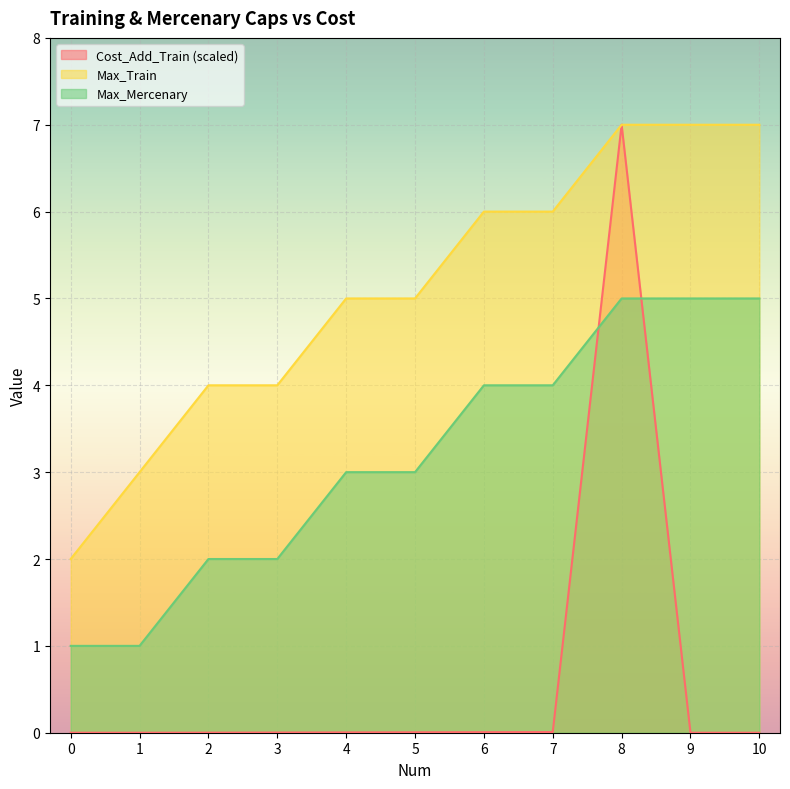

At which category is the sum across all series the highest?

8